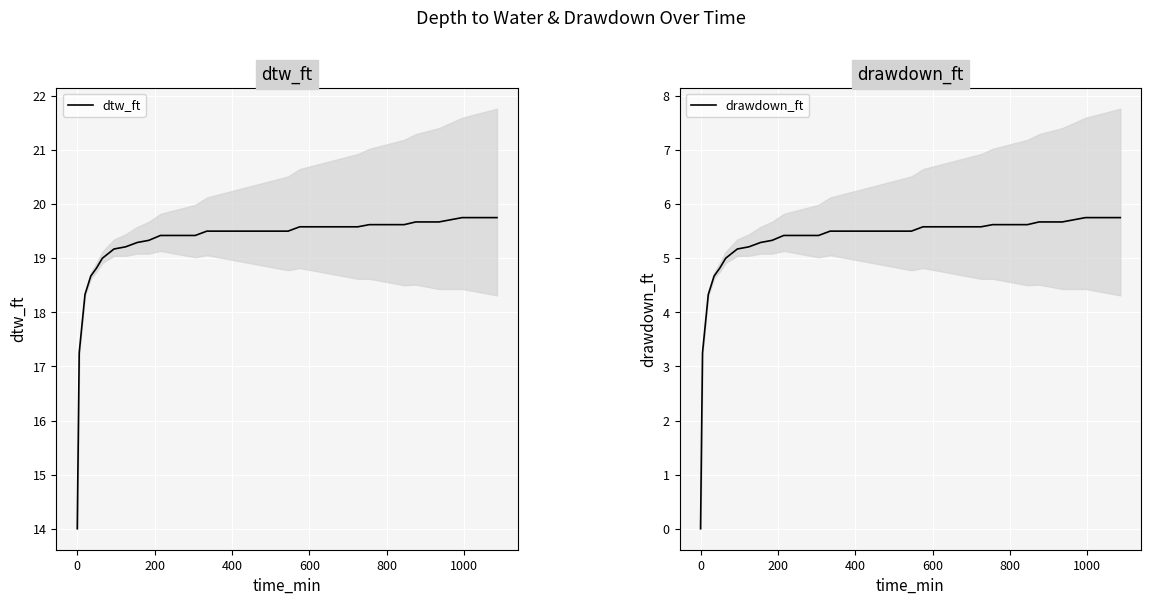

Reading left to right, extract all data points from this chart.

dtw_ft: 14.0	17.2	18.3	18.7	18.8	19.0	19.2	19.2	19.3	19.3	19.4	19.4	19.4	19.4	19.5	19.5	19.5	19.5	19.5	19.5	19.5	19.5	19.6	19.6	19.6	19.6	19.6	19.6	19.6	19.6	19.6	19.6	19.7	19.7	19.7	19.7	19.8	19.8	19.8	19.8
drawdown_ft: 0.0	3.2	4.3	4.7	4.8	5.0	5.2	5.2	5.3	5.3	5.4	5.4	5.4	5.4	5.5	5.5	5.5	5.5	5.5	5.5	5.5	5.5	5.6	5.6	5.6	5.6	5.6	5.6	5.6	5.6	5.6	5.6	5.7	5.7	5.7	5.7	5.8	5.8	5.8	5.8